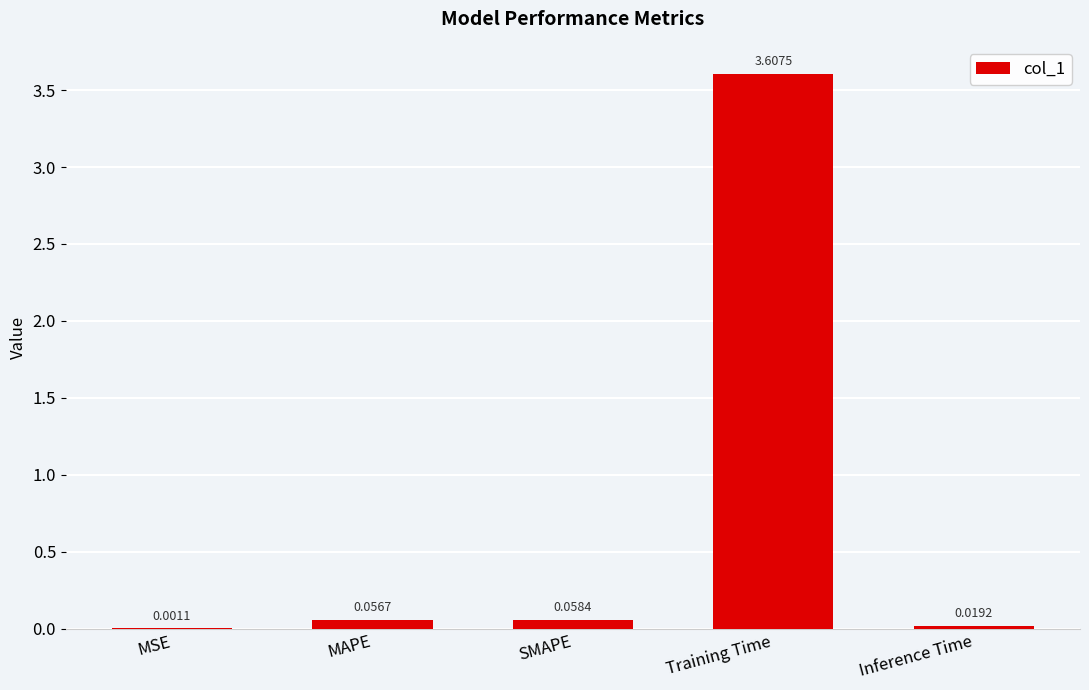

Which label corresponds to the largest value in the chart?

Training Time